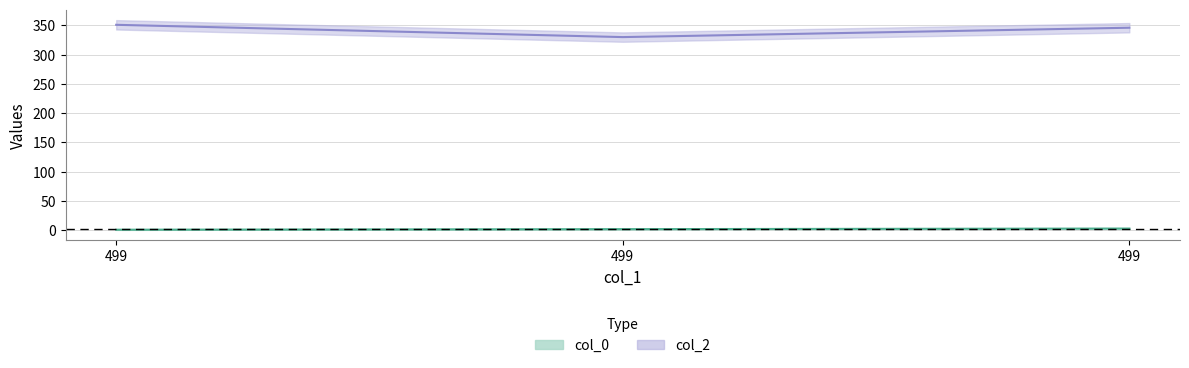

List the series in order of their overall mean, lowest first.

col_0, col_2